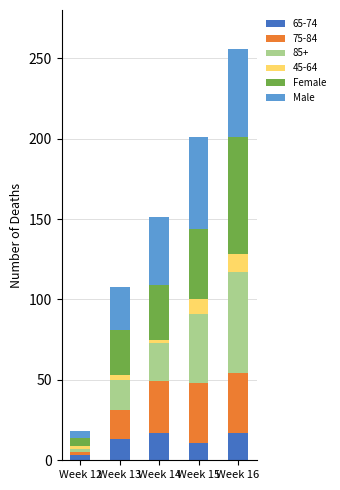

At which category is the sum across all series the highest?

Week 16